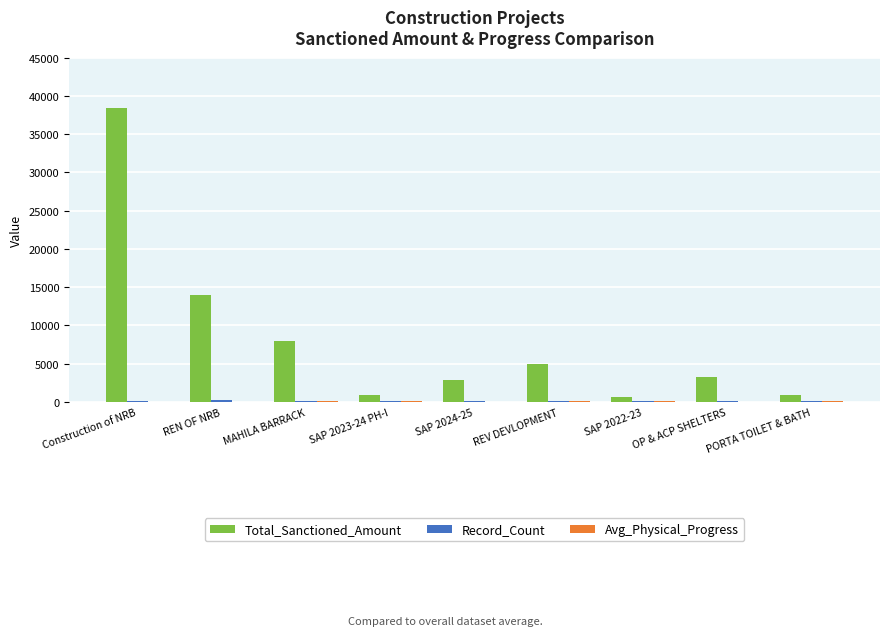

Are the bars grouped side by side (vs. stacked)?

Yes